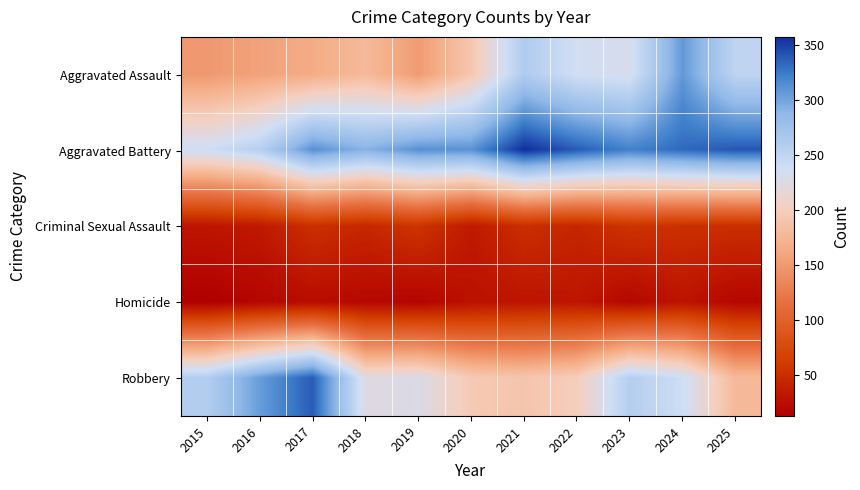

Reading left to right, extract all data points from this chart.

Aggravated Assault: 2015=149	2016=157	2017=165	2018=179	2019=151	2020=192	2021=262	2022=235	2023=230	2024=307	2025=250
Aggravated Battery: 2015=238	2016=257	2017=312	2018=291	2019=312	2020=311	2021=357	2022=338	2023=321	2024=332	2025=340
Criminal Sexual Assault: 2015=31	2016=34	2017=52	2018=45	2019=56	2020=34	2021=51	2022=44	2023=55	2024=52	2025=51
Homicide: 2015=13	2016=18	2017=23	2018=20	2019=17	2020=27	2021=30	2022=31	2023=19	2024=29	2025=19
Robbery: 2015=260	2016=305	2017=338	2018=223	2019=227	2020=195	2021=190	2022=200	2023=258	2024=238	2025=178